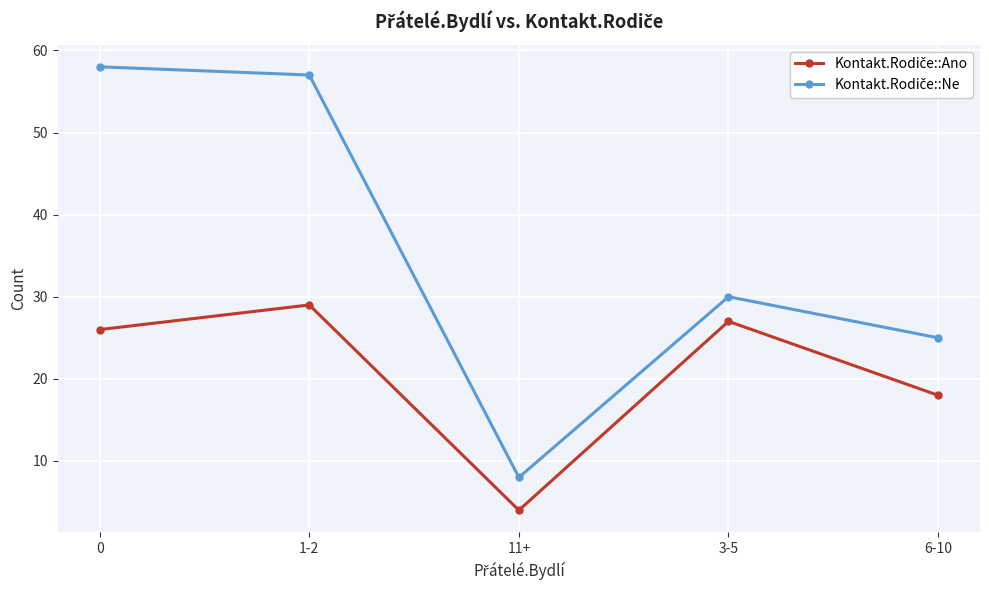

How many categories are shown in the chart?

5